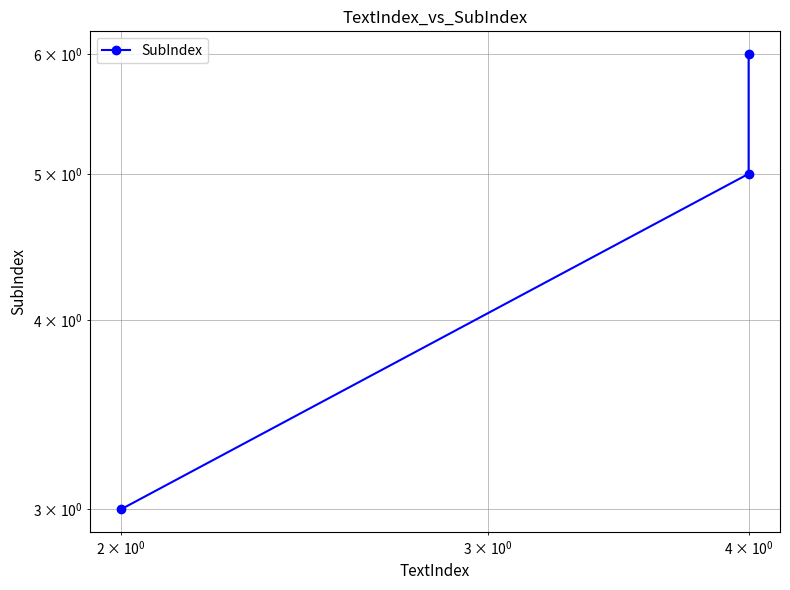

True or false: the data shows 9 at $\mathdefault{10^{1}}$.

False